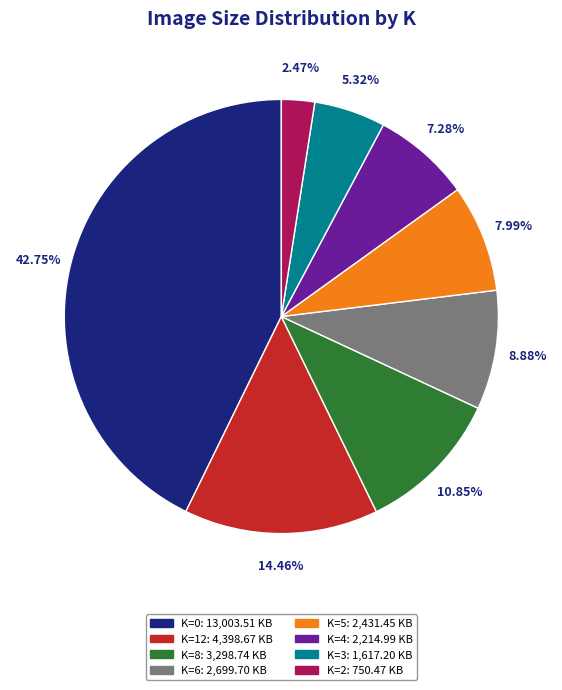

Is there any slice that represents more than half of the pie?

No